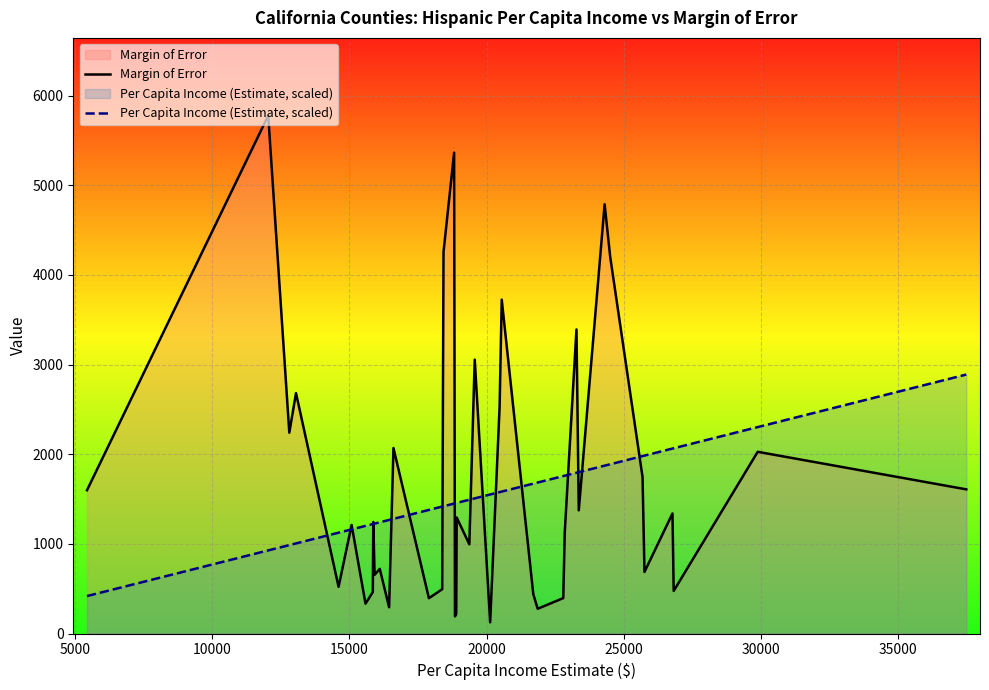

List the series in order of their peak value, lowest first.

Per Capita Income (Estimate, scaled), Margin of Error